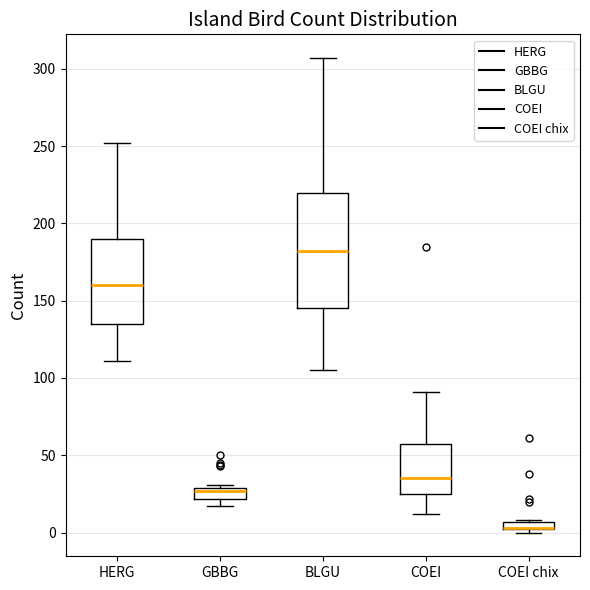

Which box is the tallest, from its lower edge to its upper edge?

BLGU